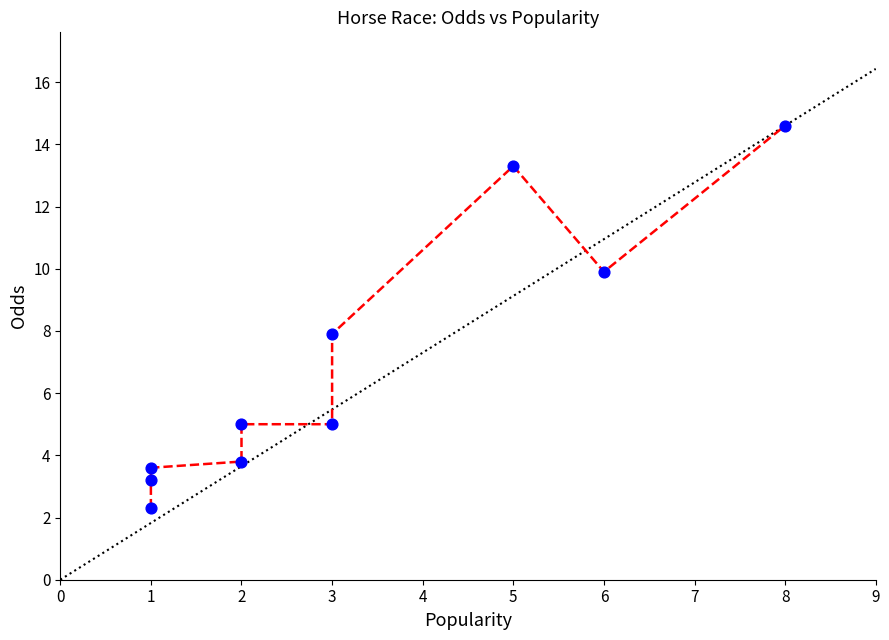

What is the range of X values (max minus min)?

7.0